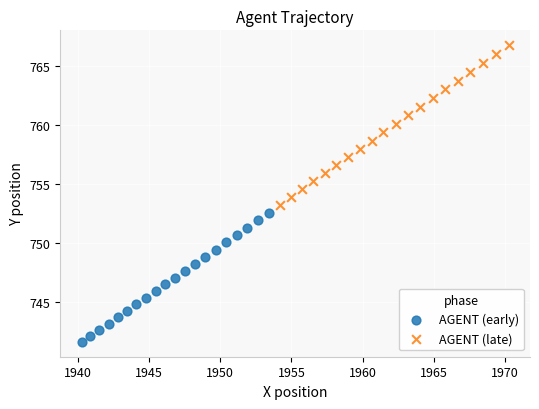

Which series reaches the minimum Y coordinate?

AGENT (early)